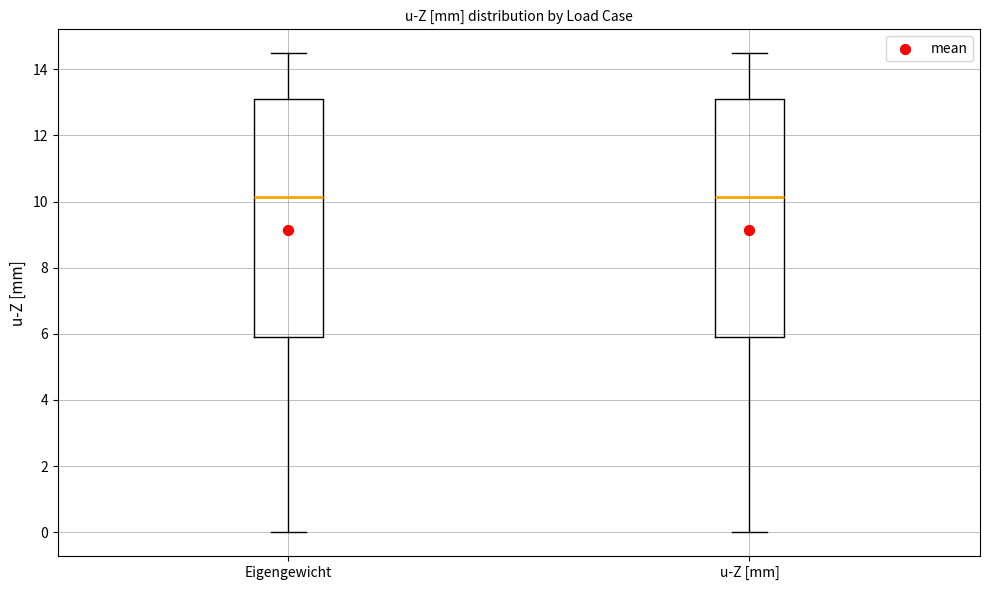

Where is the lower edge of the box for u-Z [mm] on the y-axis? The values are not printed on the chart, so give them approximately, as read against the axis.

5.8